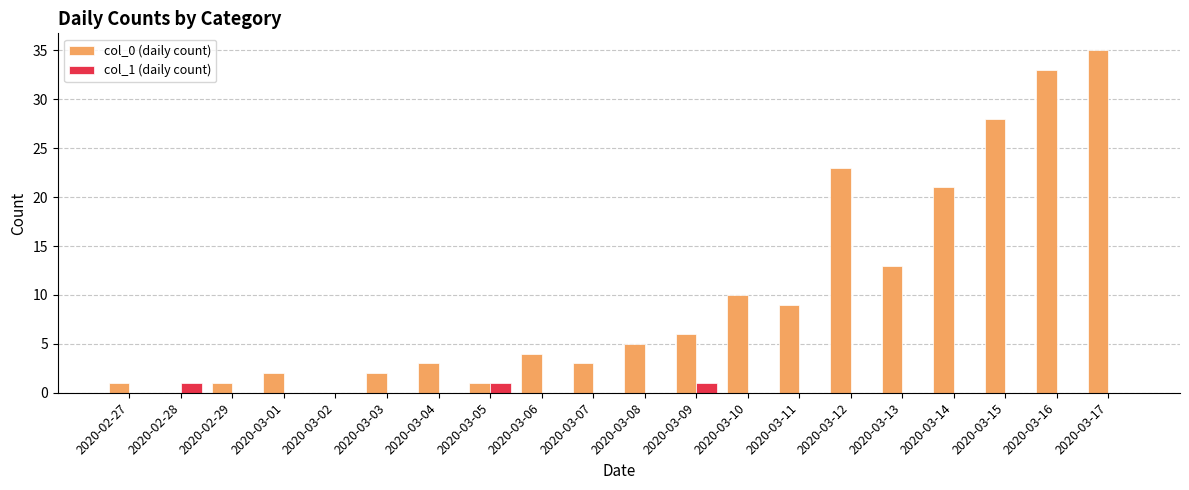

True or false: col_1 (daily count) has a value of 0 at 2020-03-04.

True